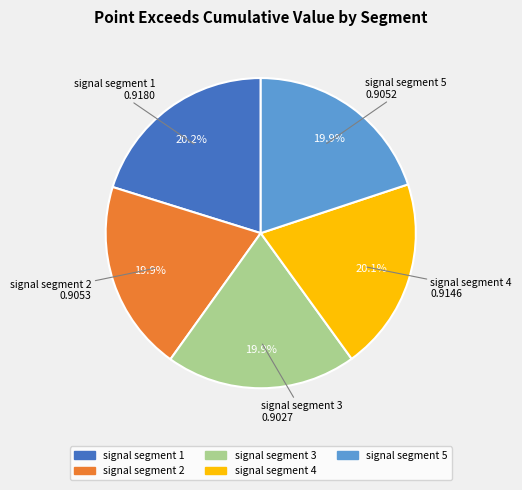

Do signal segment 1 and signal segment 2 together represent more than half of the pie?

No